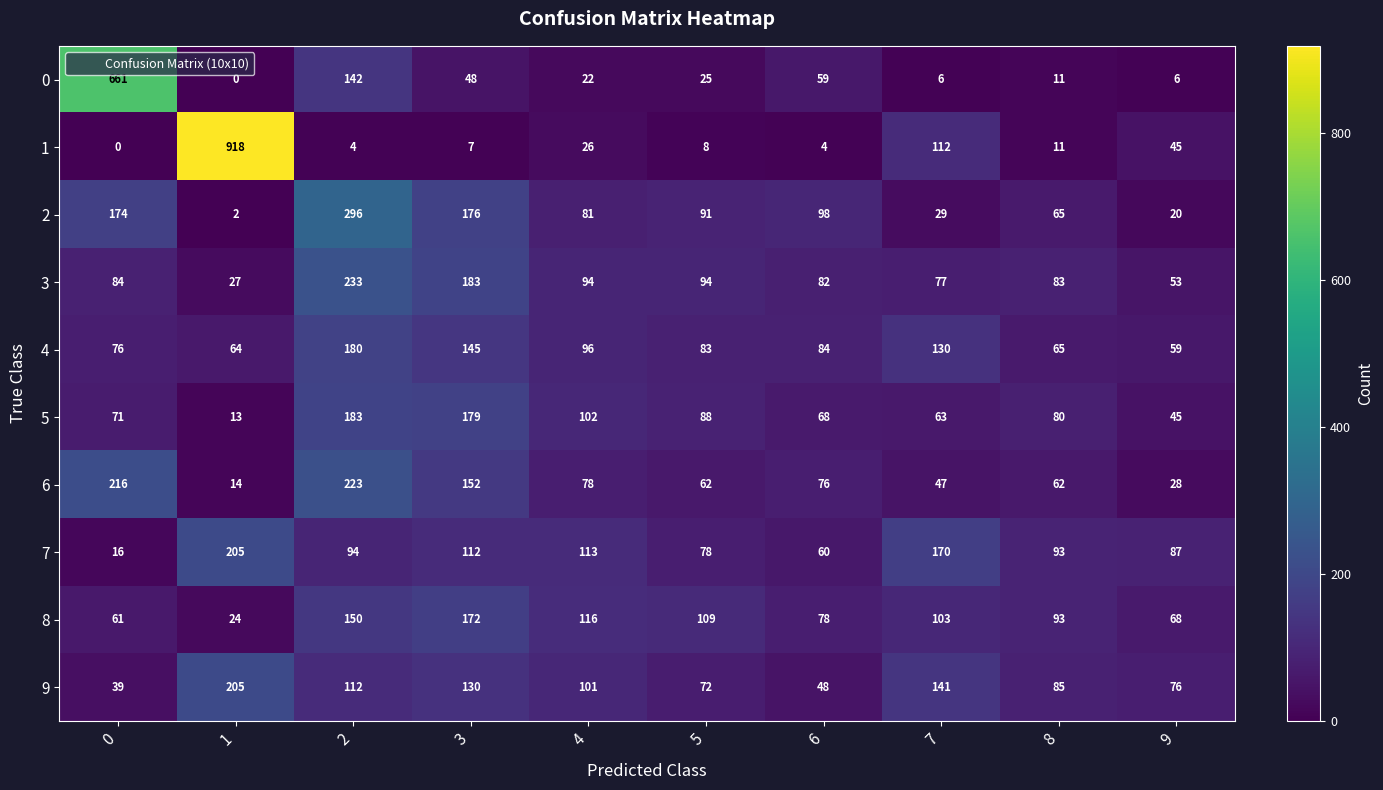

At 0, list the series in order from largest to smallest.

0, 6, 2, 3, 4, 5, 8, 9, 7, 1